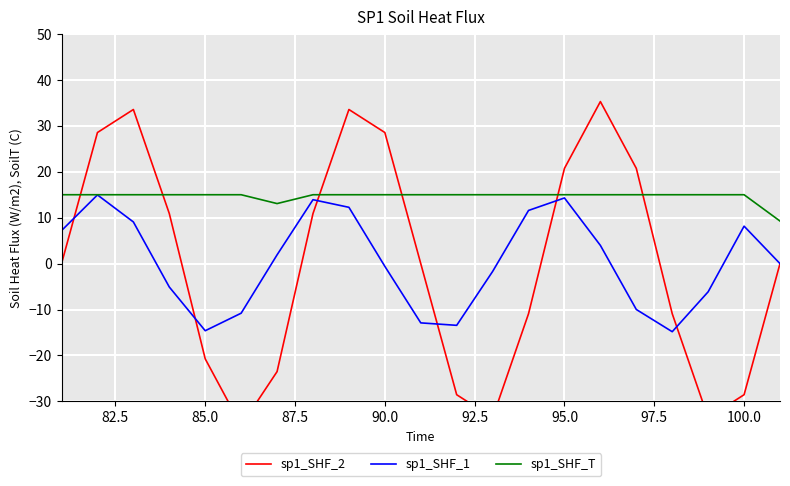

True or false: sp1_SHF_2 has more than 2 interior local peaks.

True